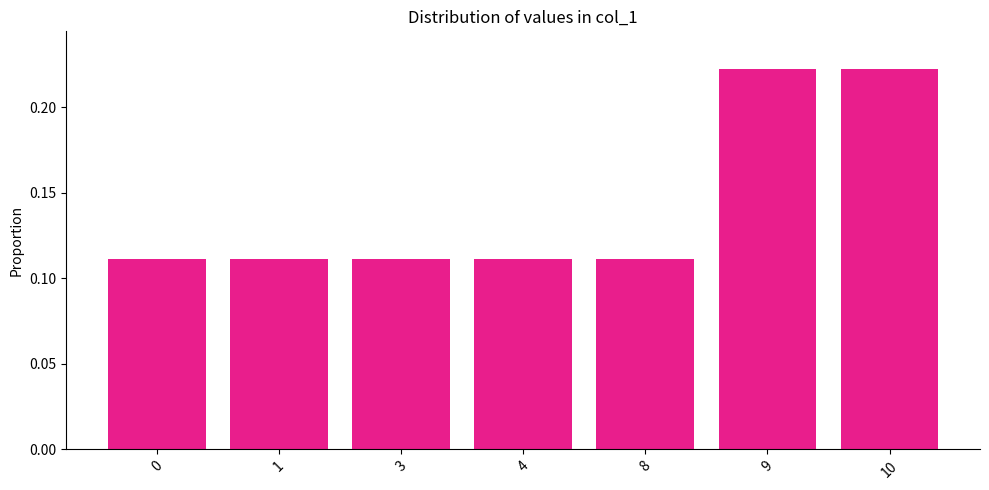

Are the bars grouped side by side (vs. stacked)?

No